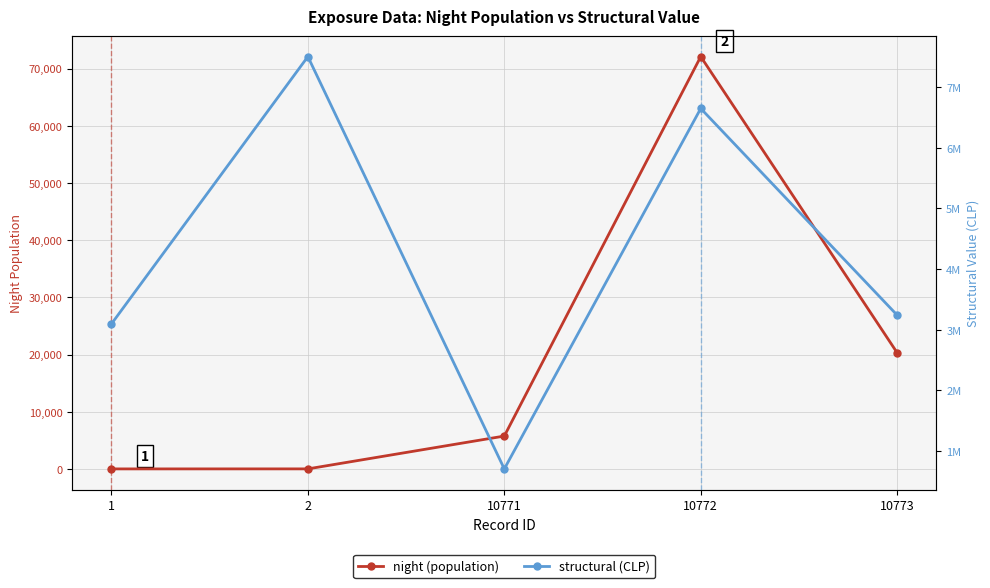

What is the average value of the night series?

19632.8